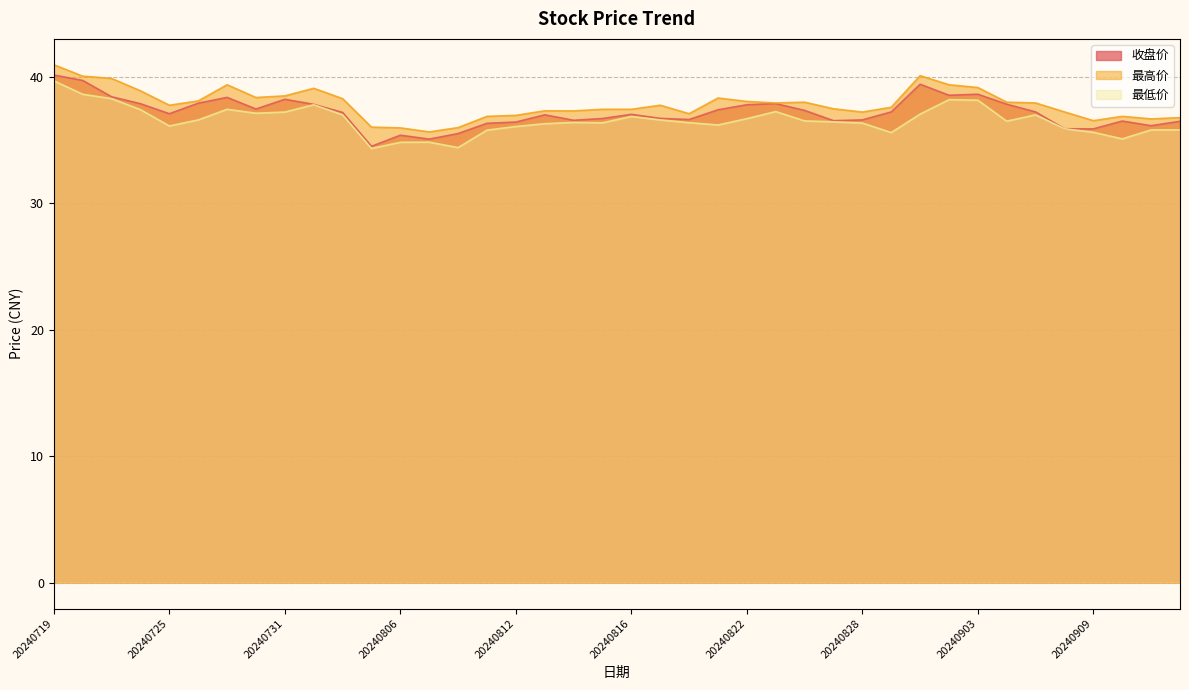

What is the difference between the maximum and minimum values in the 收盘价 series?

5.6